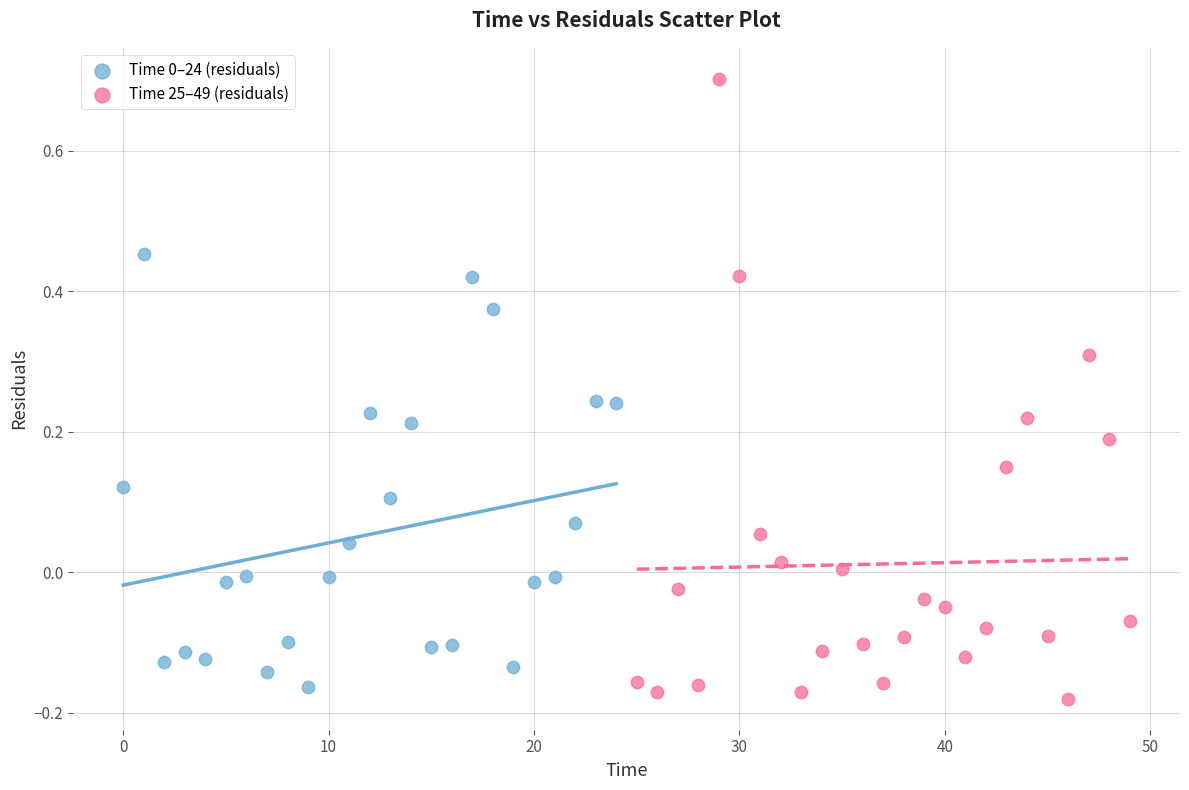

Which series reaches the maximum Y coordinate?

Time 25–49 (residuals)